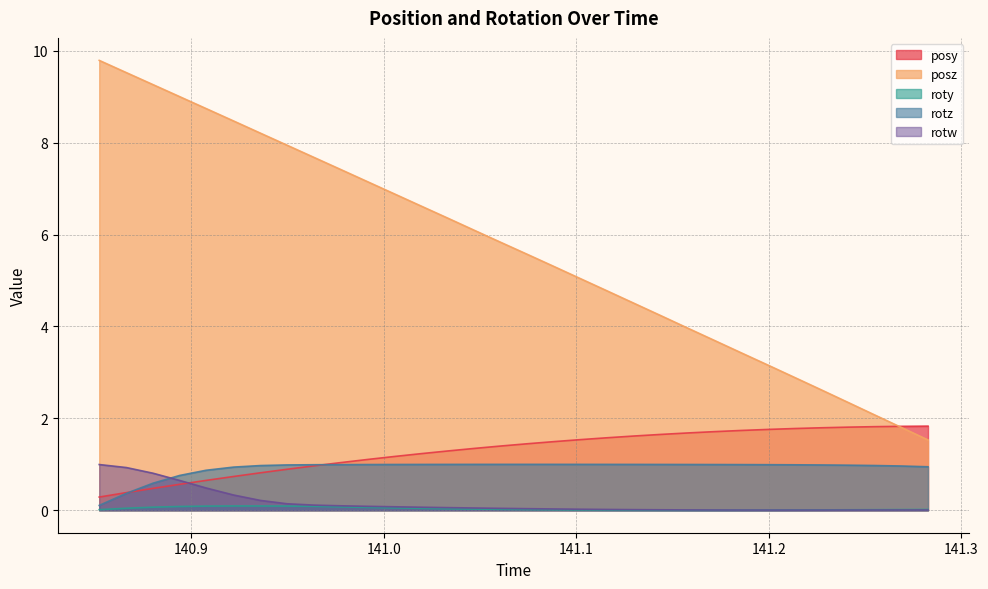

The value of roty at 141.2271 is 0.0. True or false?

True